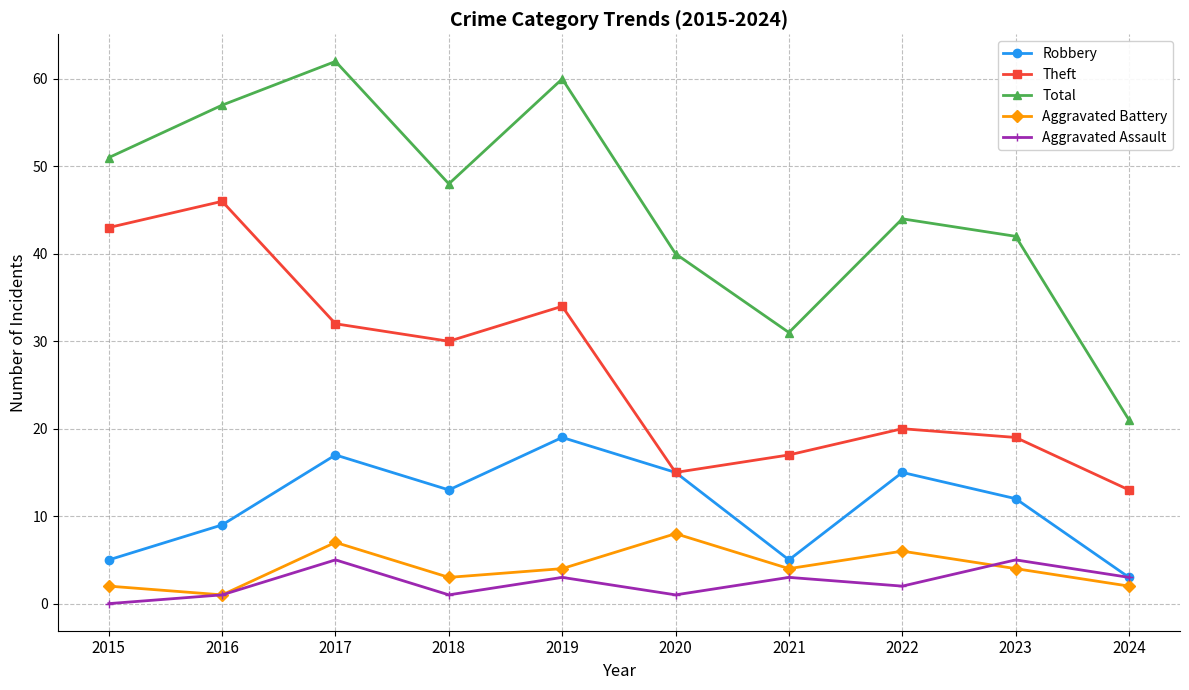

Rank the series at 2018 from highest to lowest value.

Total, Theft, Robbery, Aggravated Battery, Aggravated Assault